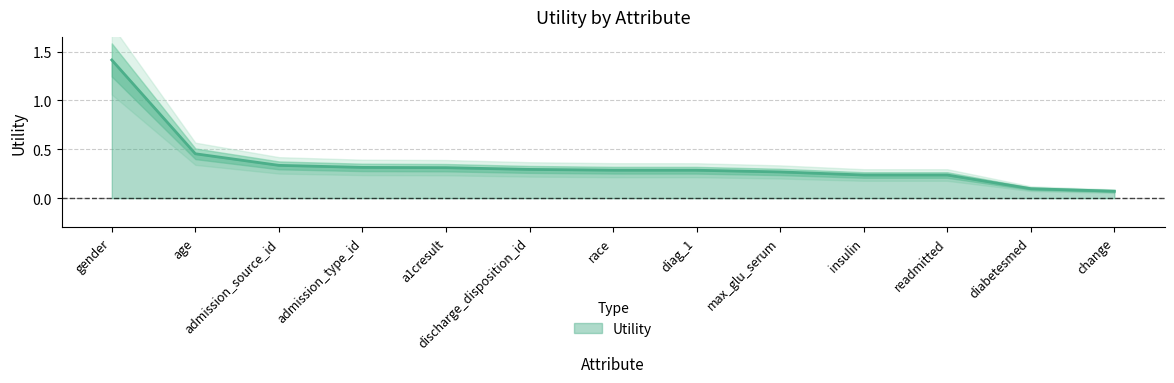

What is the label of the 6th point from the left?

discharge_disposition_id